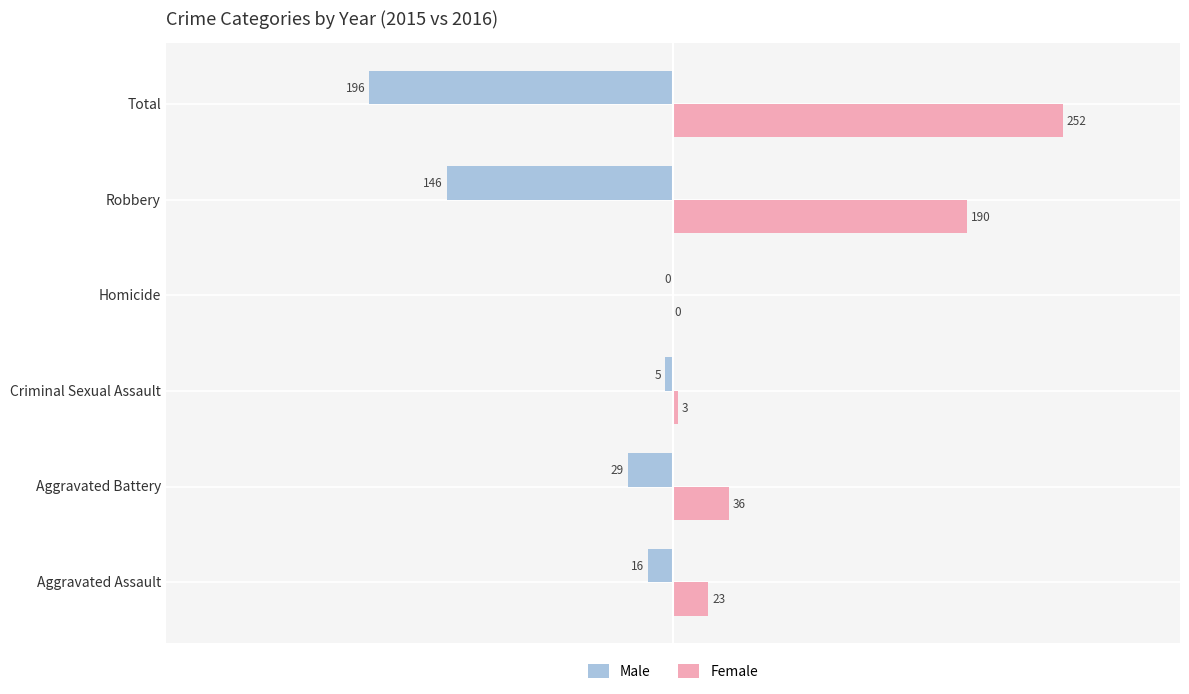

Which series has the widest spread of values?

Female